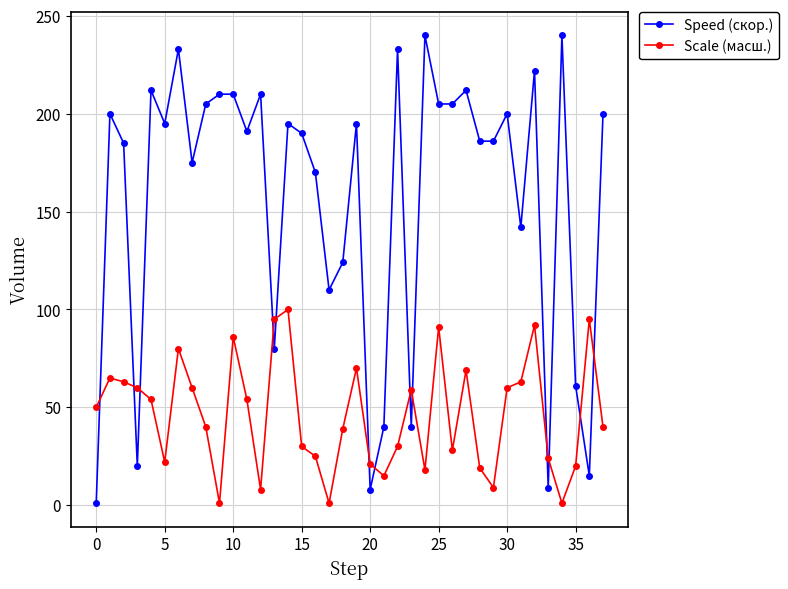

How many data points does each series have?

38